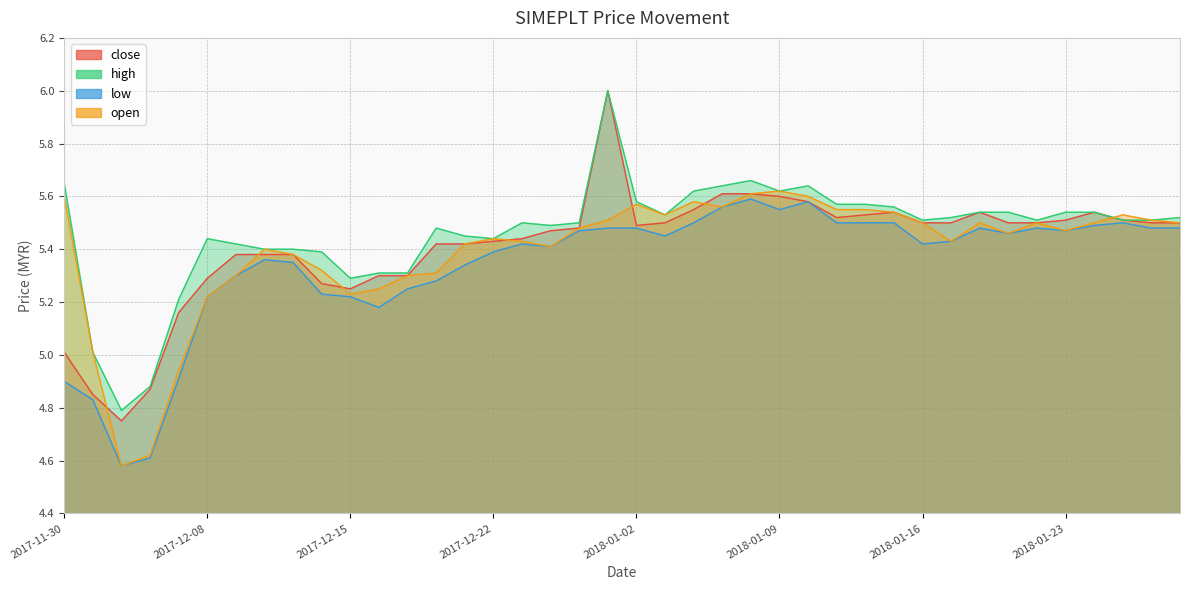

Where is low nearest to the value 5?

2017-12-07